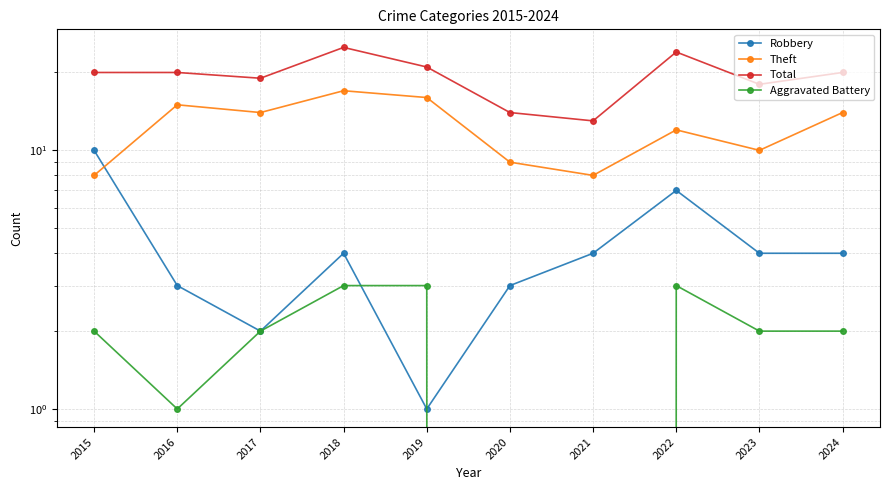

At which category is the sum across all series the highest?

2018